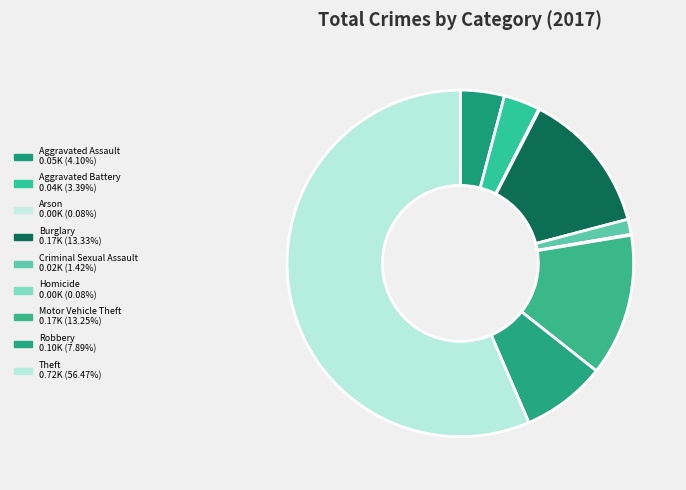

What portion of the pie excludes Robbery?

92.1%